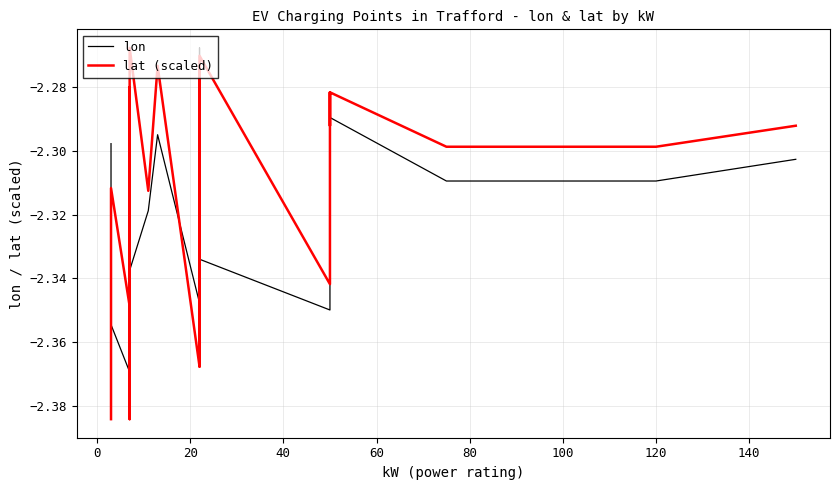

Which series has the widest spread of values?

lon